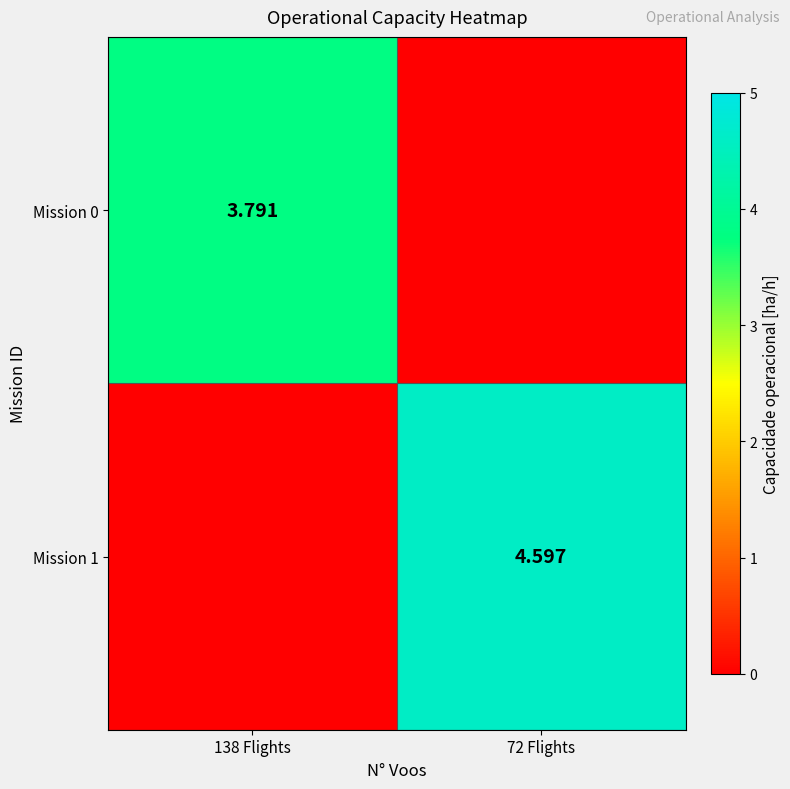

Is the value of Mission 0 at 138 Flights greater than the value of Mission 1 at 72 Flights?

No